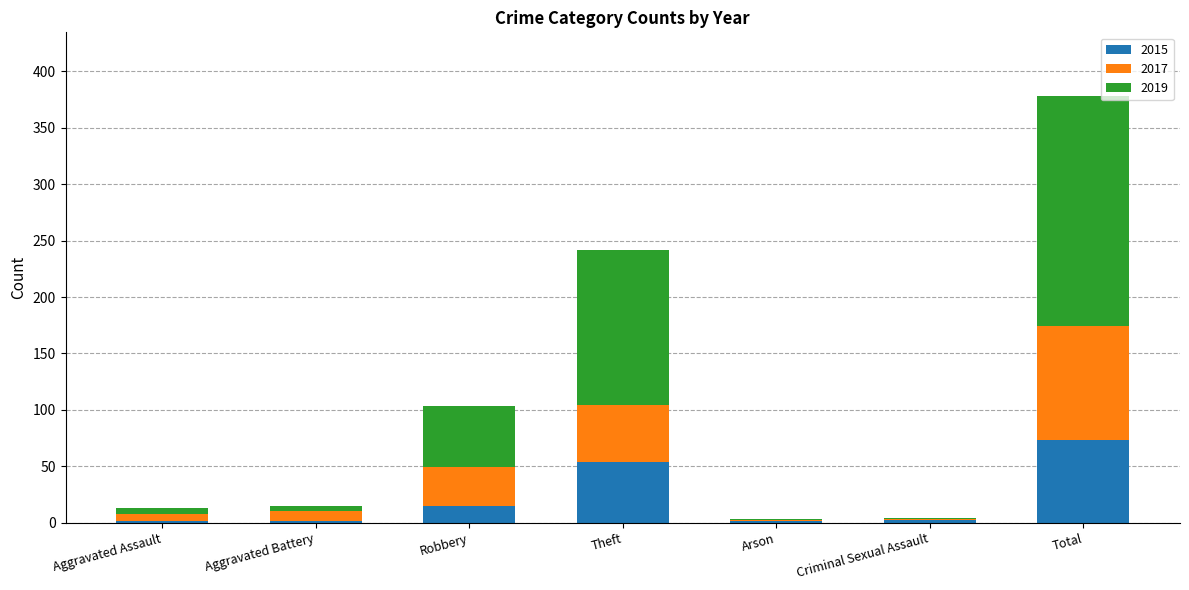

The value of 2015 at Theft is 97. True or false?

False